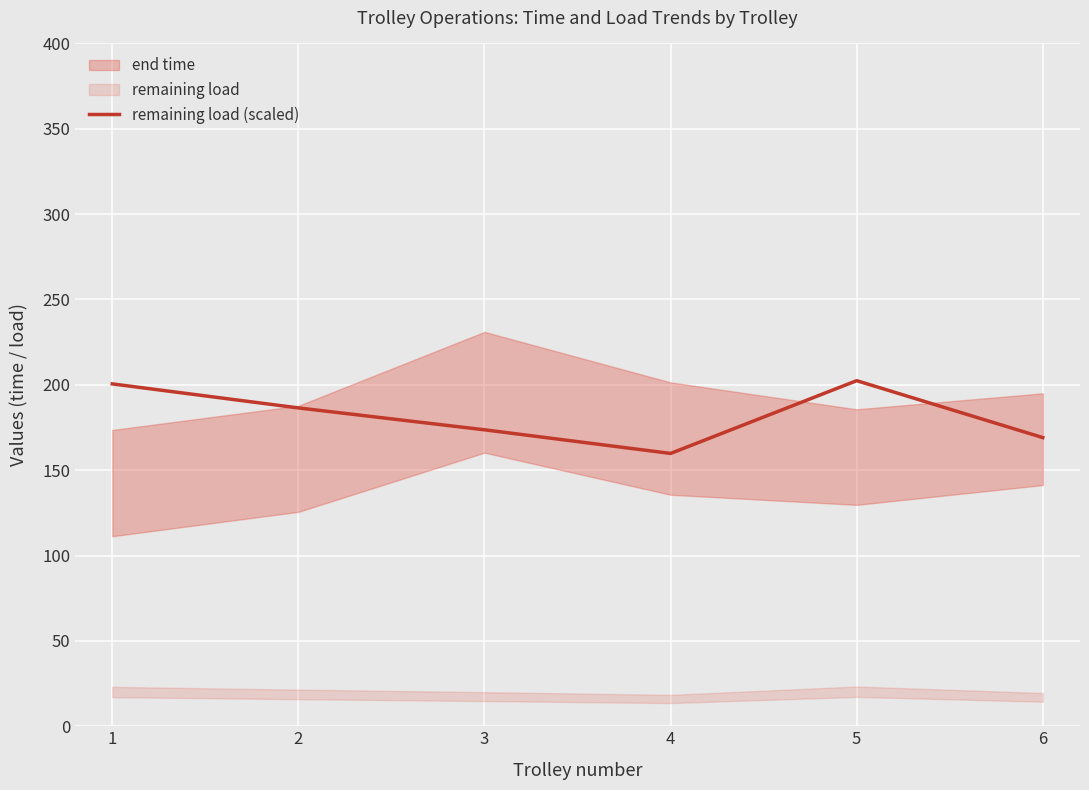

Between 3 and 4, which is larger?

3